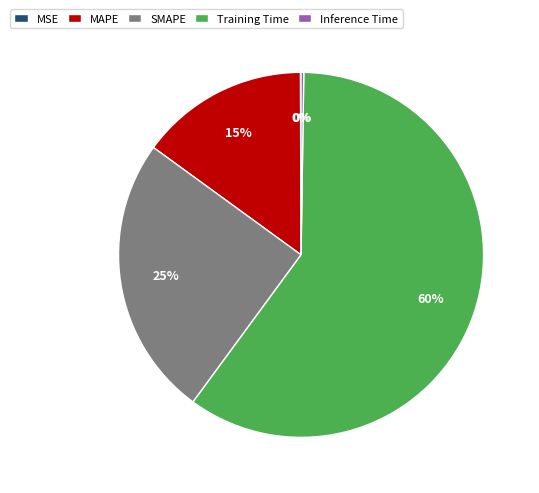

Is there any slice that represents more than half of the pie?

Yes